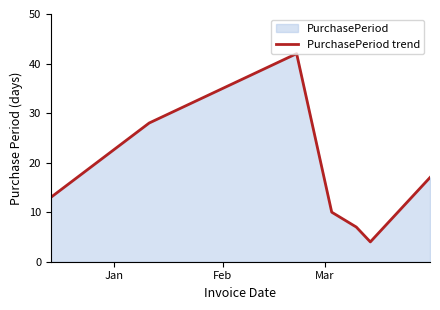

How many categories are shown in the chart?

7